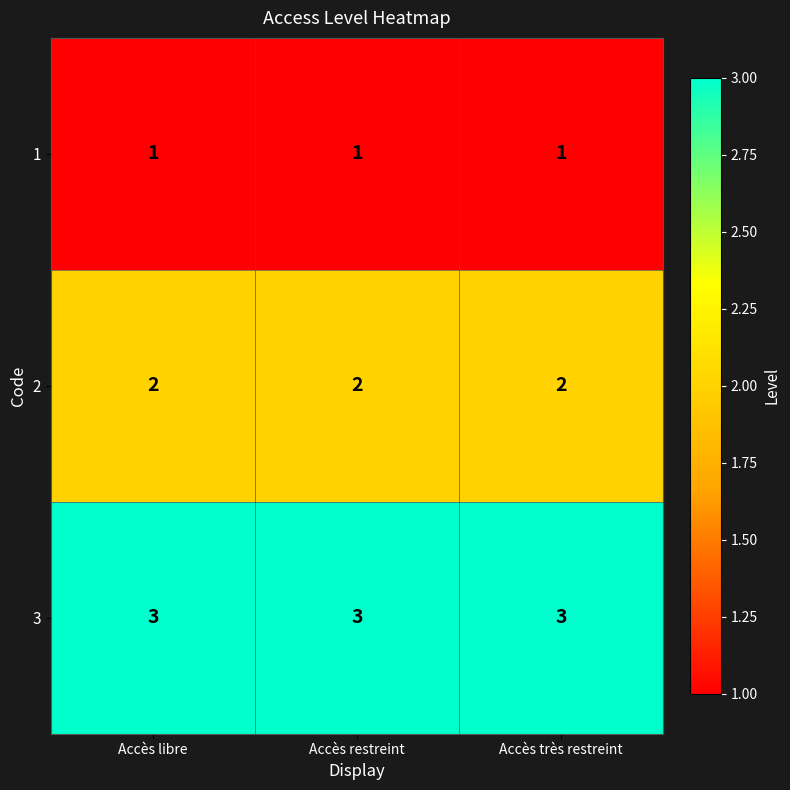

True or false: 3 has a value of 2 at Accès restreint.

False